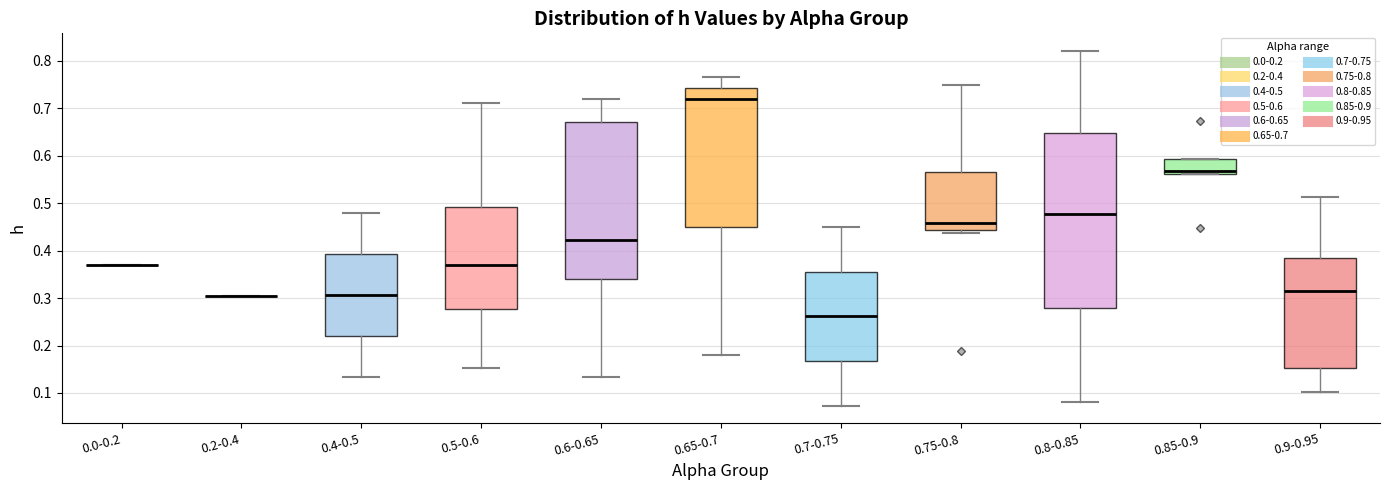

Comparing the boxes themselves (not the whiskers), which one is the tallest?

0.8-0.85